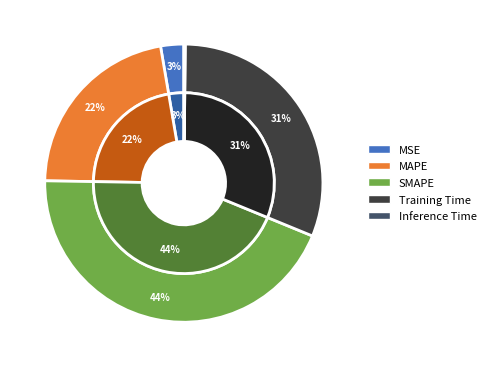

Count the number of slices in the pie.

5